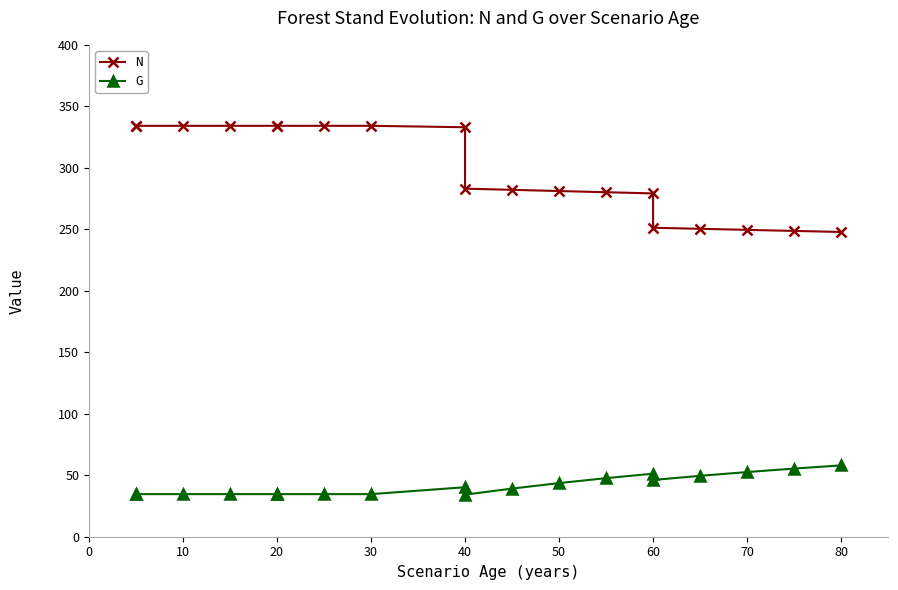

At 40, list the series in order from smallest to largest.

G, N